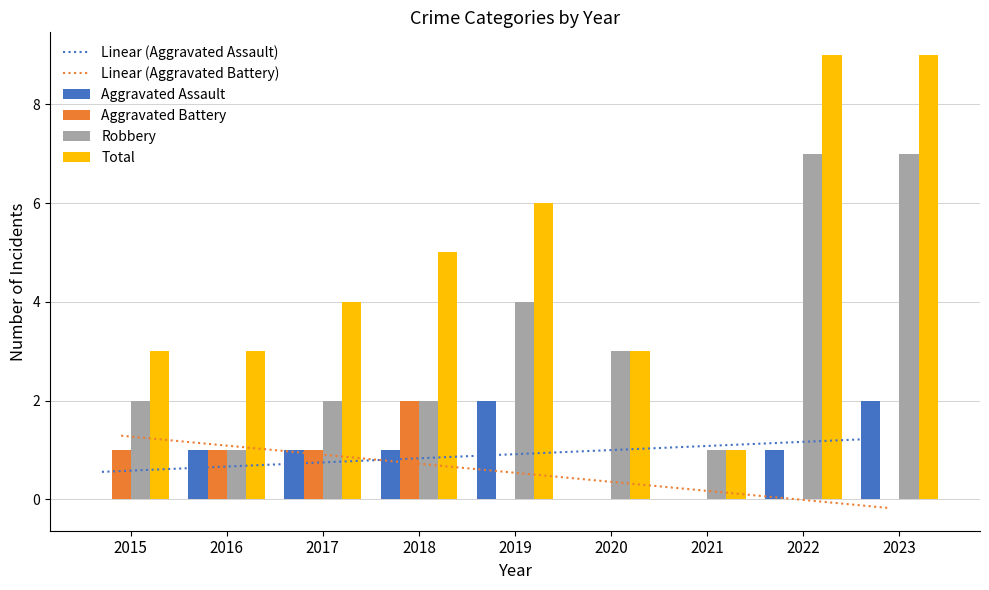

Rank the series by their maximum value, from highest to lowest.

Total, Robbery, Aggravated Assault, Aggravated Battery, Linear (Aggravated Battery), Linear (Aggravated Assault)